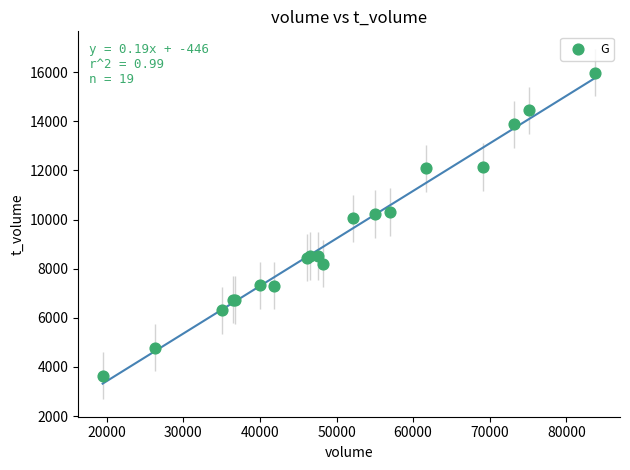

What Y value in the scatter plot is closest to 9817?

10045